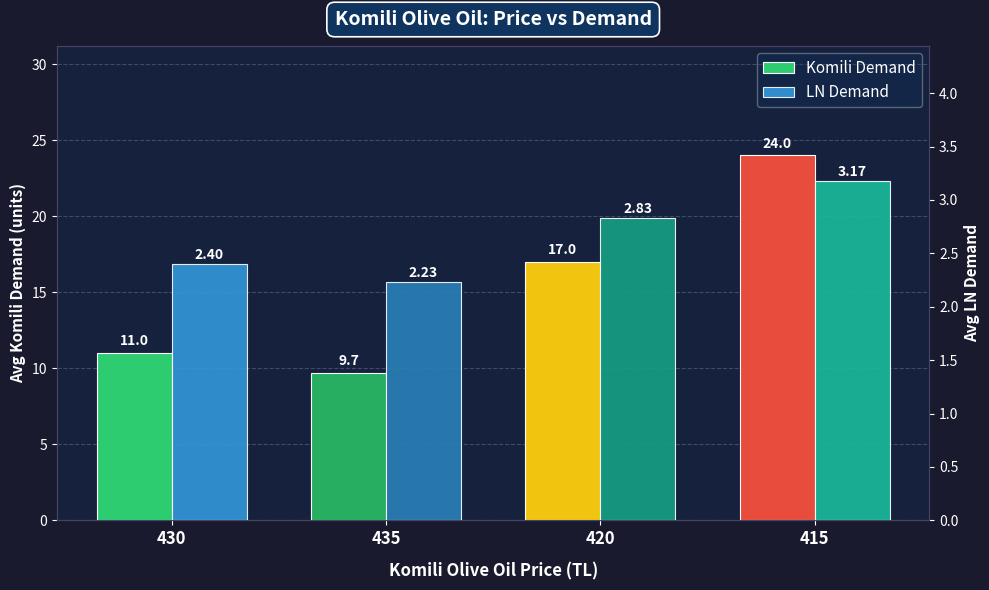

What is the sum of the Komili Demand values at 435 and 415?

33.7